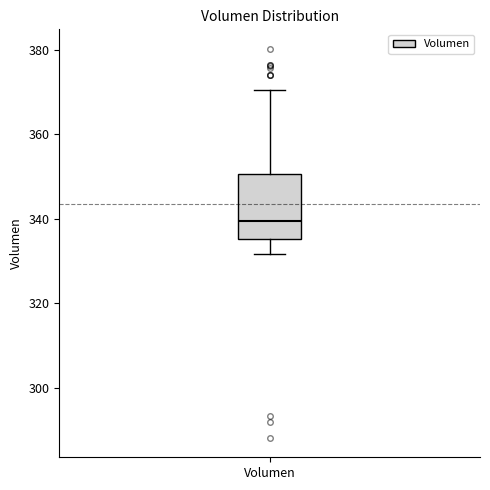

Read this box plot against the y-axis: the position of the median line, the range covered by the box, and the ends of both whiskers. The values are not printed on the chart, so give them approximately, as read against the axis.

median 340, box 336 to 350, whiskers 332 to 370